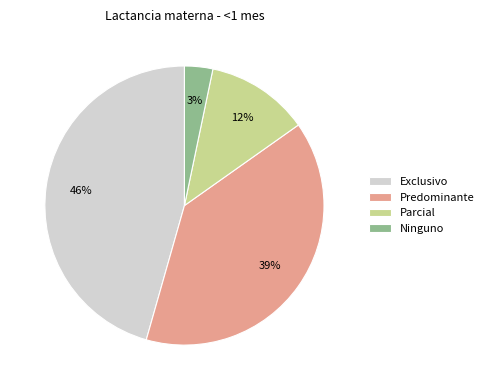

Combined, do Parcial and Ninguno account for over 50%?

No